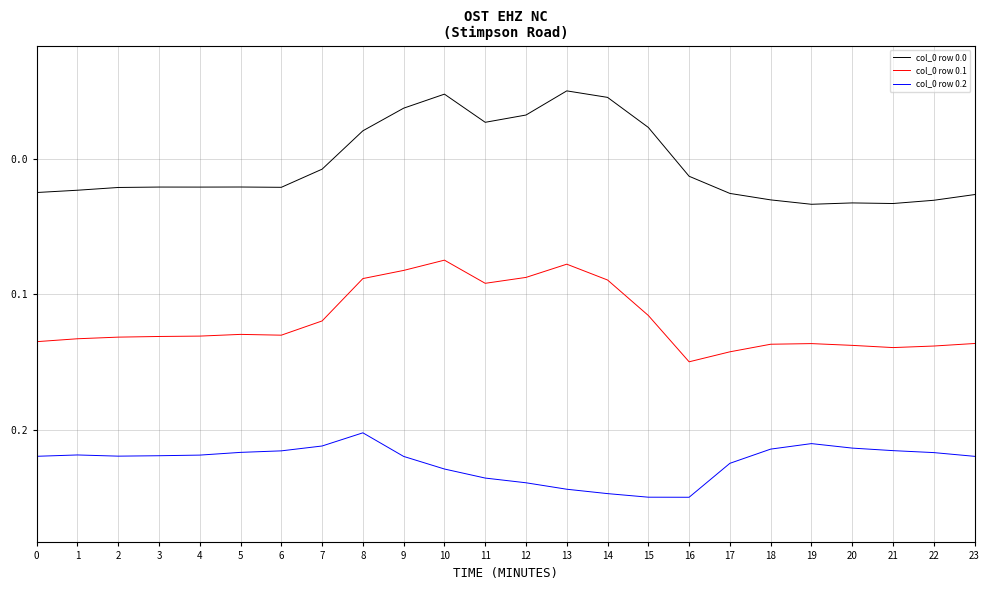

What is the difference between the col_0 row 0.2 values at 1 and 11?

102.4